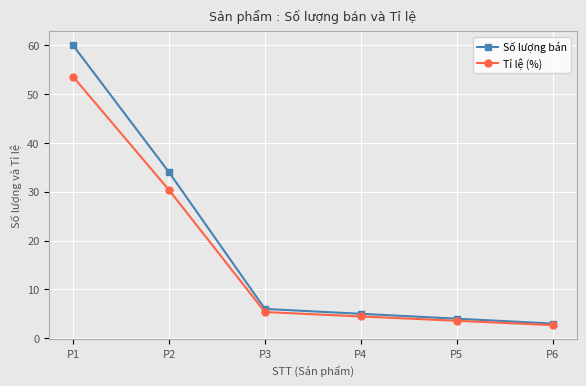

The value of Tỉ lệ (%) at P6 is 2.7. True or false?

True